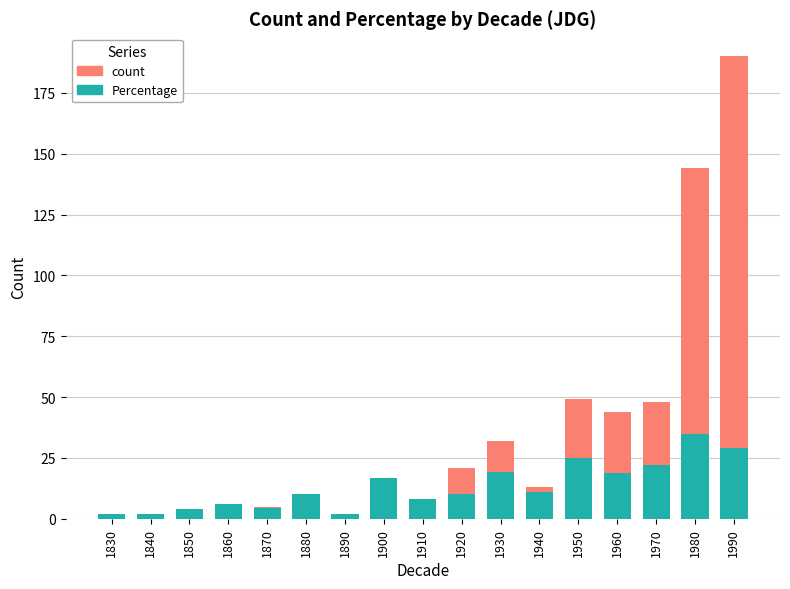

Which label corresponds to the largest value in the chart?

1990